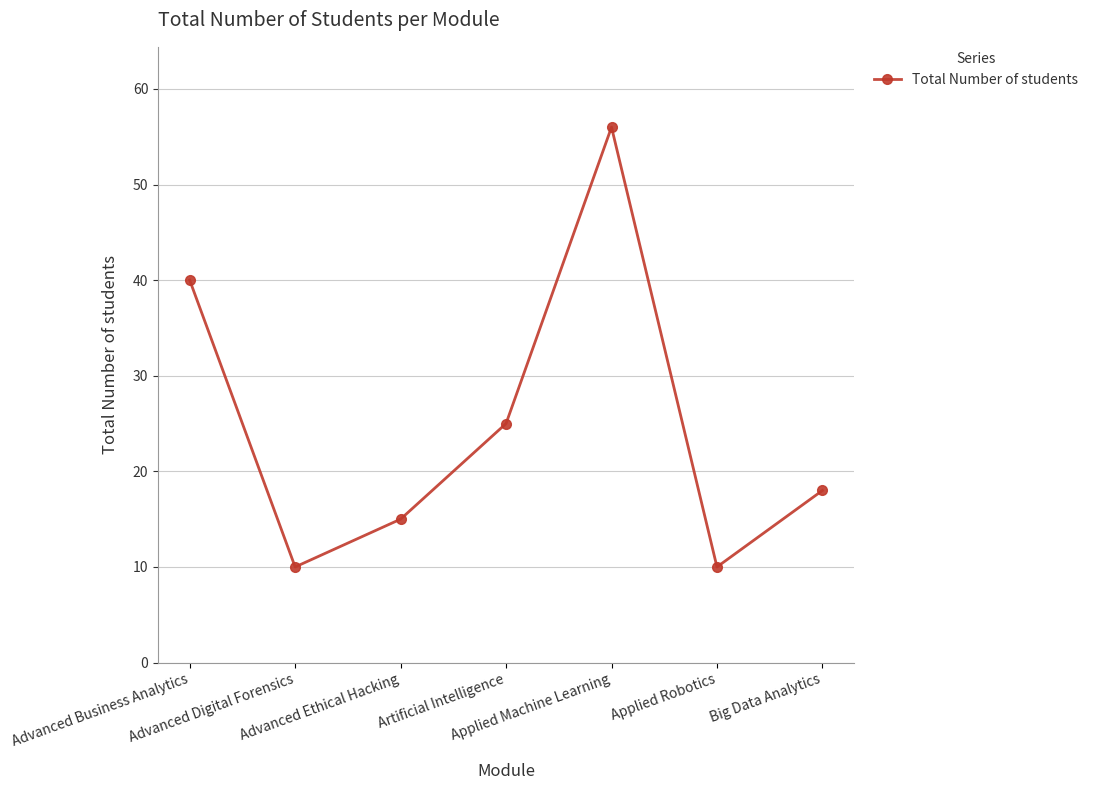

What is the average value?

25